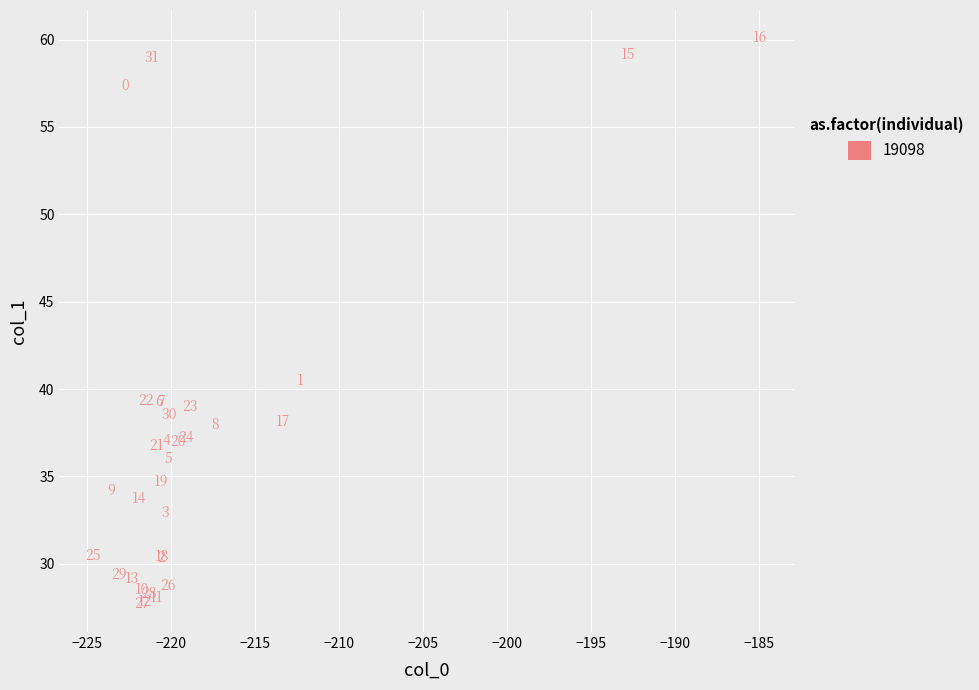

What Y value in the scatter plot is closest to 43?

40.5